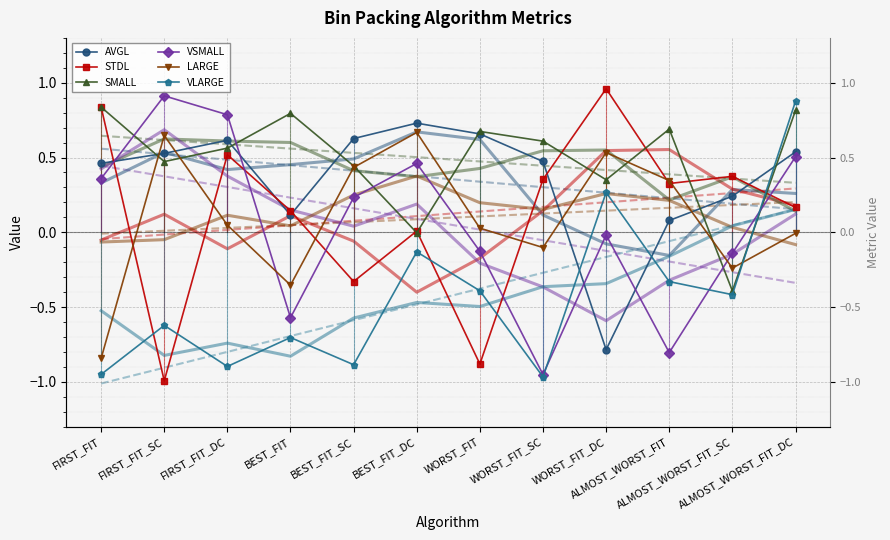

What is the value of the STDL point at the 1st from the left?

0.8